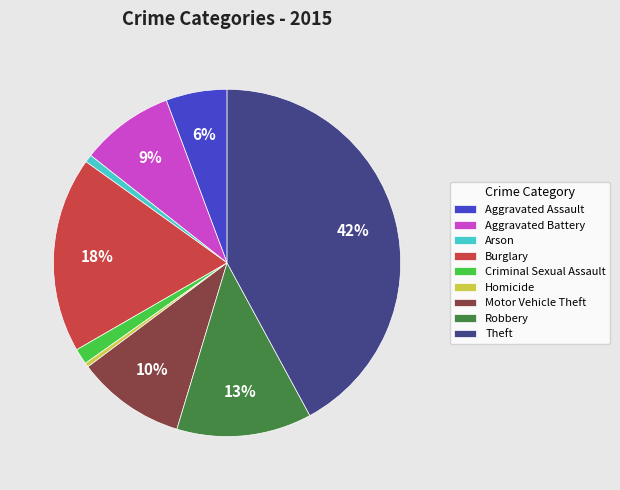

Which category has the biggest portion of the pie?

Theft